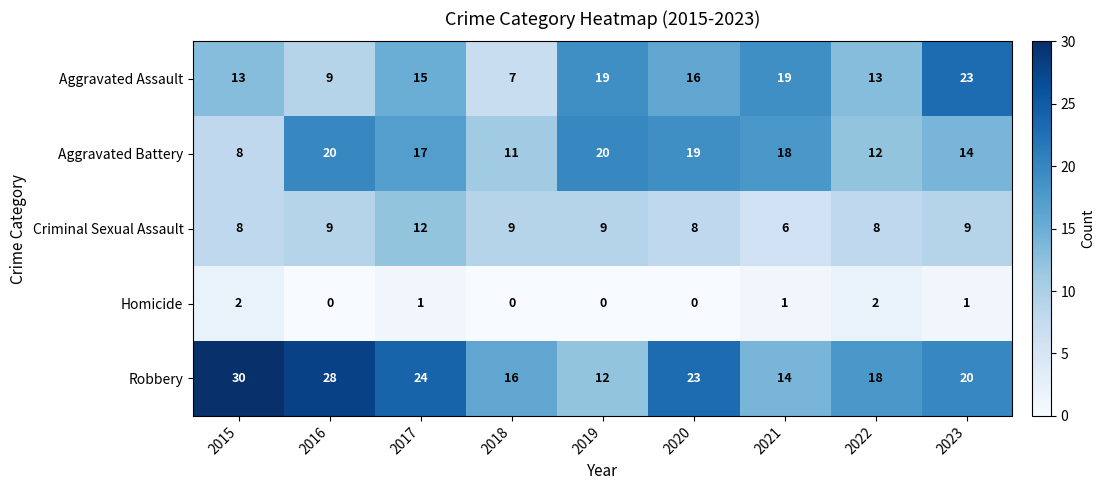

What is the difference between the second highest and minimum values in the Aggravated Assault series?

12